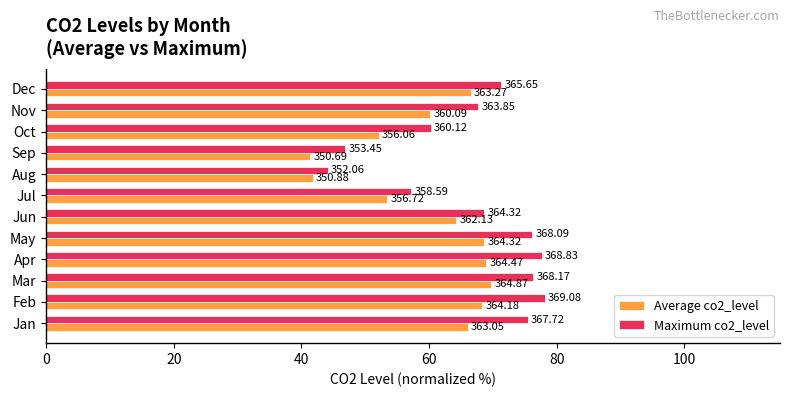

What are all the series names shown in the legend?

Average co2_level, Maximum co2_level